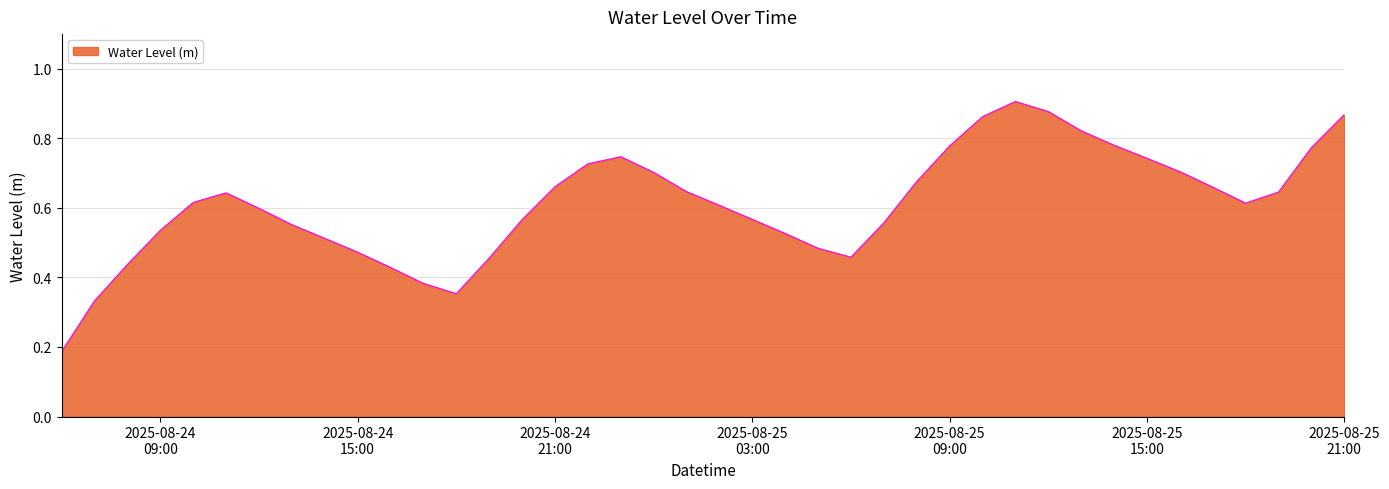

Does the chart display data point markers on the line(s)?

No